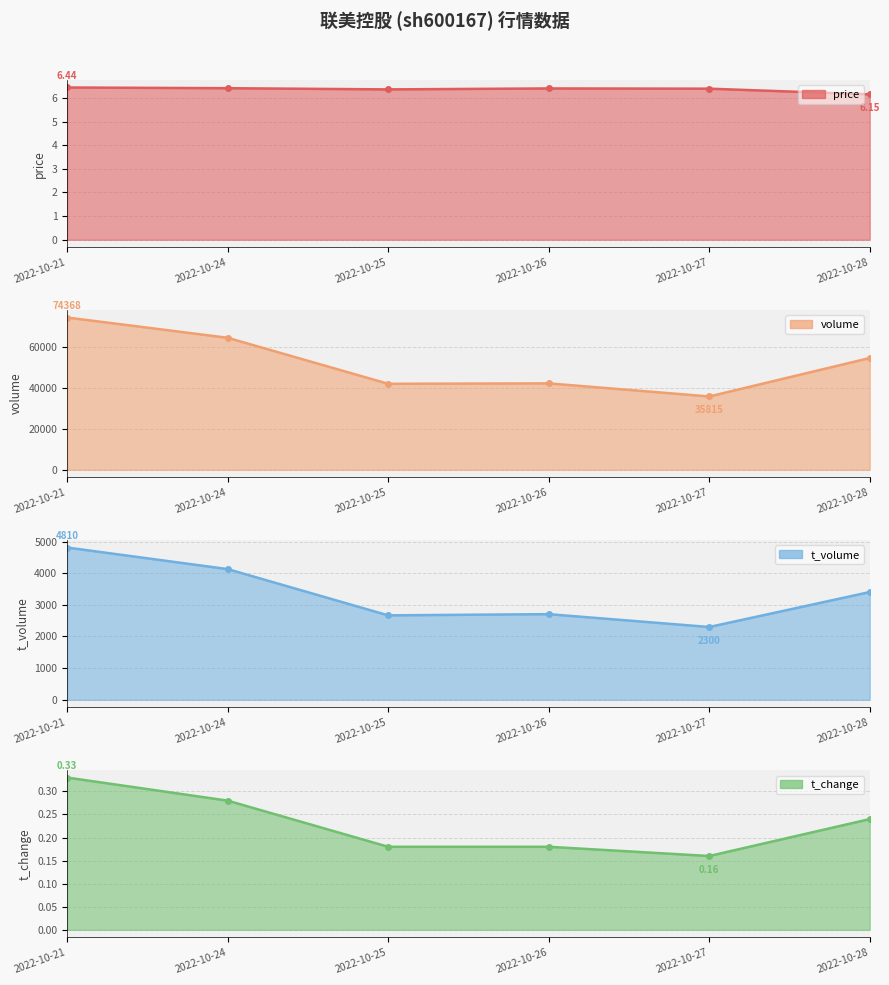

What is the greatest value displayed?

74368.0